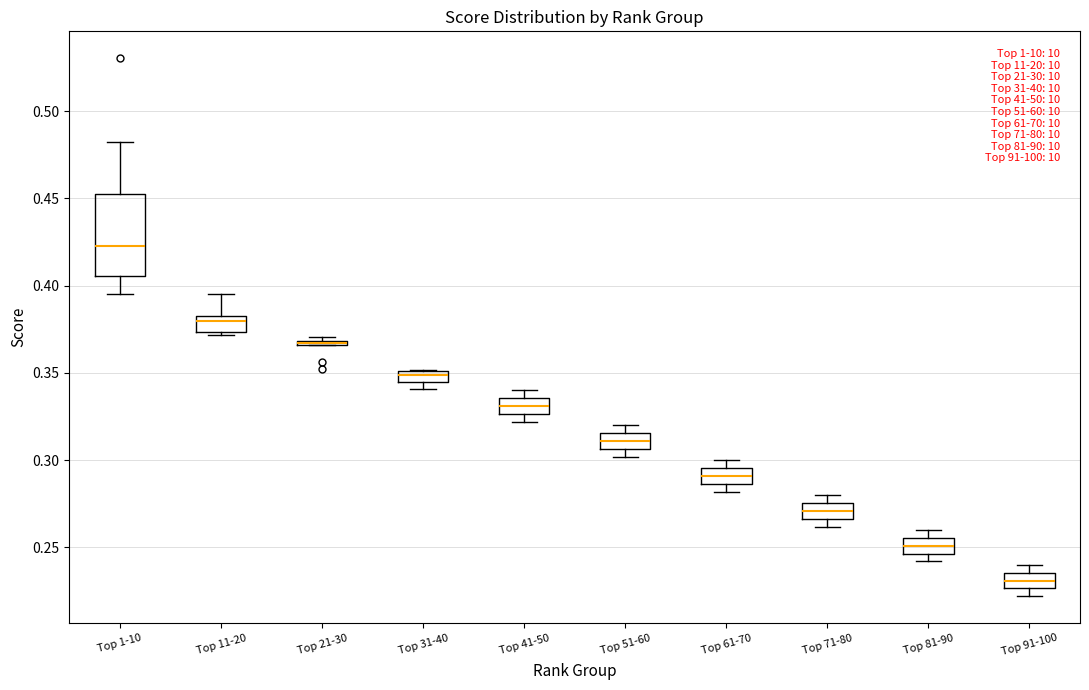

Where is the lower edge of the box for Top 71-80 on the y-axis? The values are not printed on the chart, so give them approximately, as read against the axis.

0.265